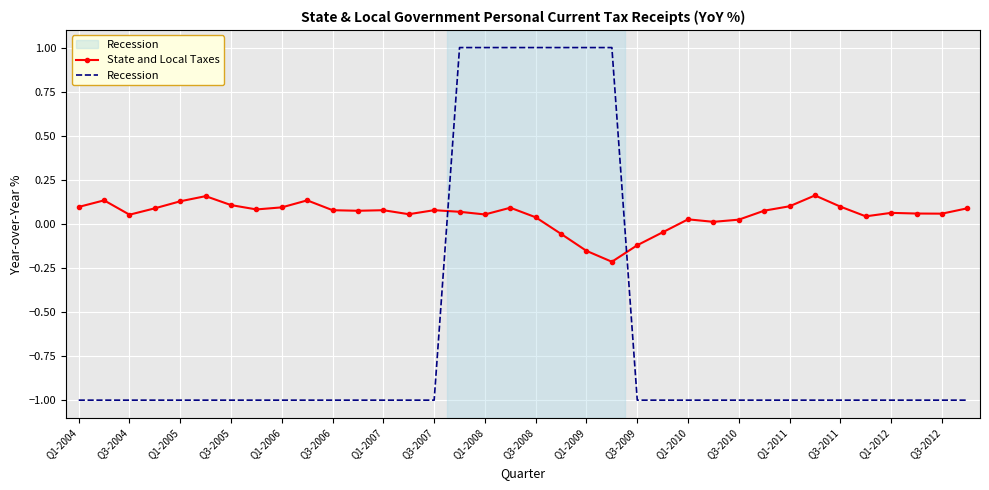

Which series ends up on top after the final intersection of State and Local Taxes and Recession?

State and Local Taxes